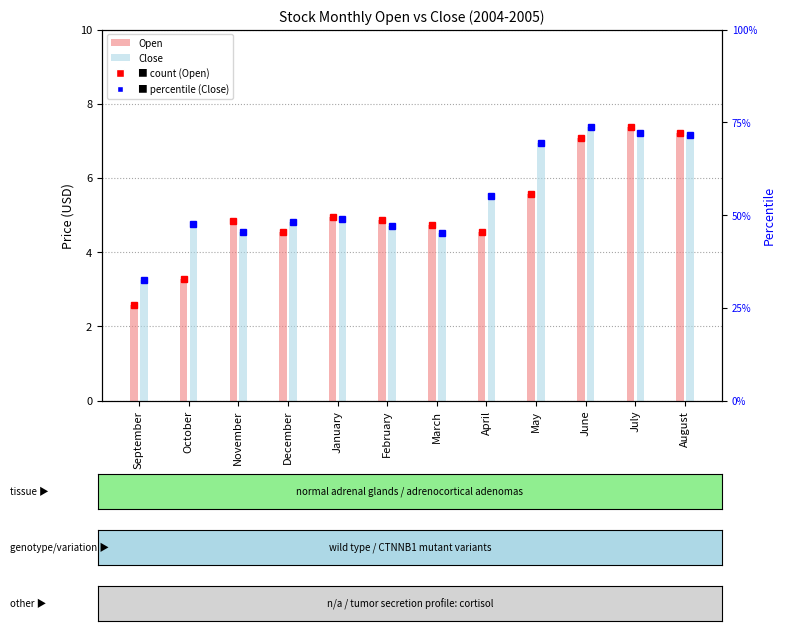

What is the average value of the Open series?

5.1